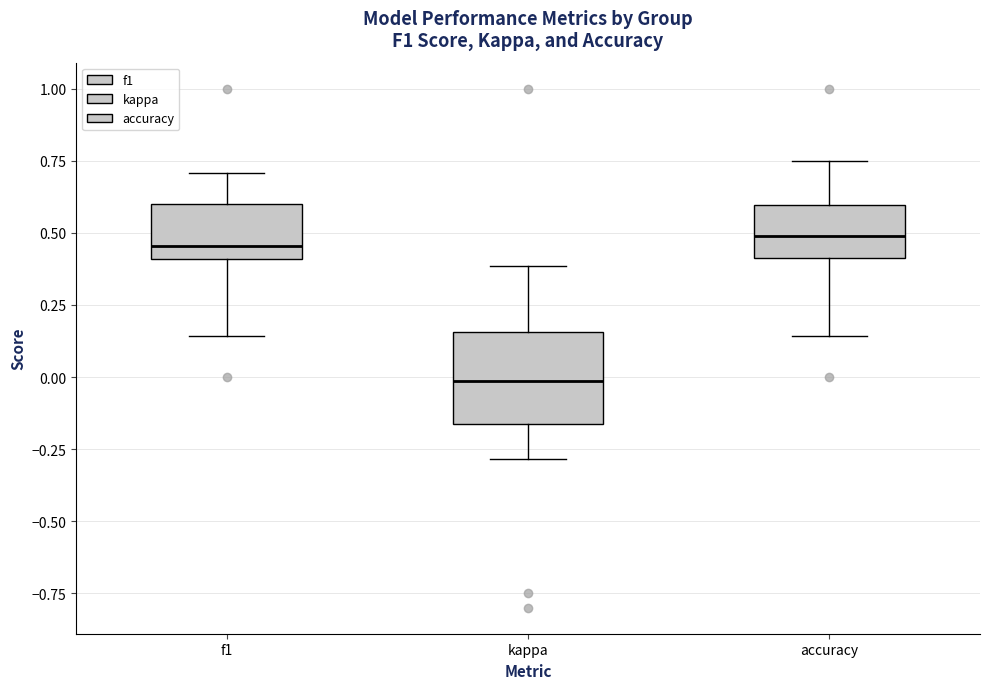

Reading left to right, read every box against the y-axis: the position of its median line, the range the box covers, and the ends of its whiskers. The values are not printed on the chart, so give them approximately, as read against the axis.

f1: median 0.45, box 0.40 to 0.60, whiskers 0.15 to 0.70
kappa: median 0.00, box -0.15 to 0.15, whiskers -0.30 to 0.40
accuracy: median 0.50, box 0.40 to 0.60, whiskers 0.15 to 0.75